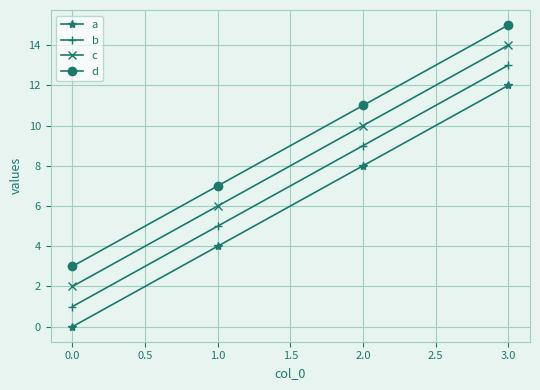

What is the difference between the second highest and second lowest values in the b series?

4